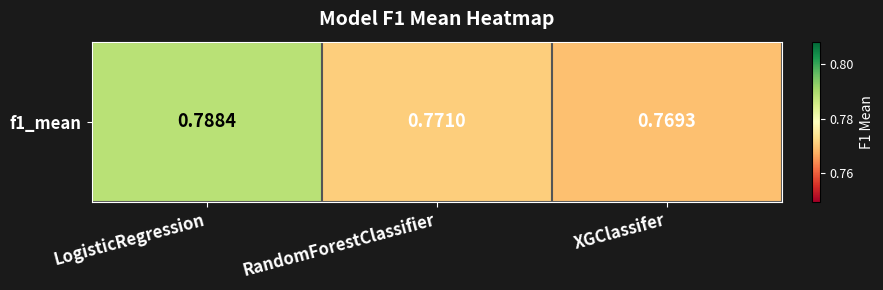

What is the greatest value displayed?

0.8